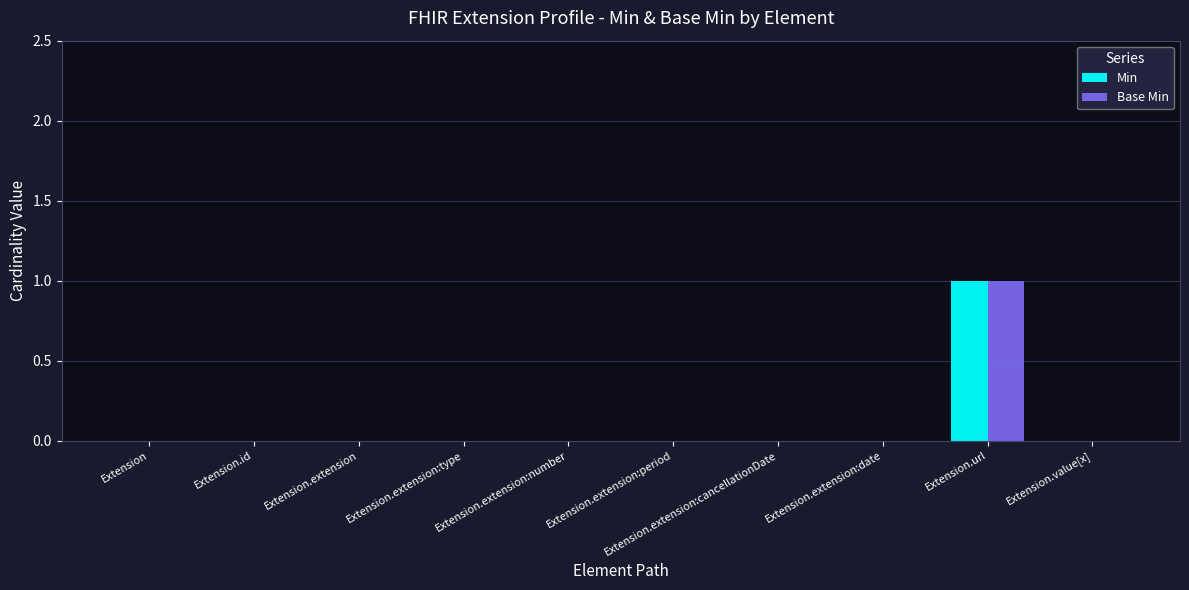

Which category has the highest value across all series?

Extension.url